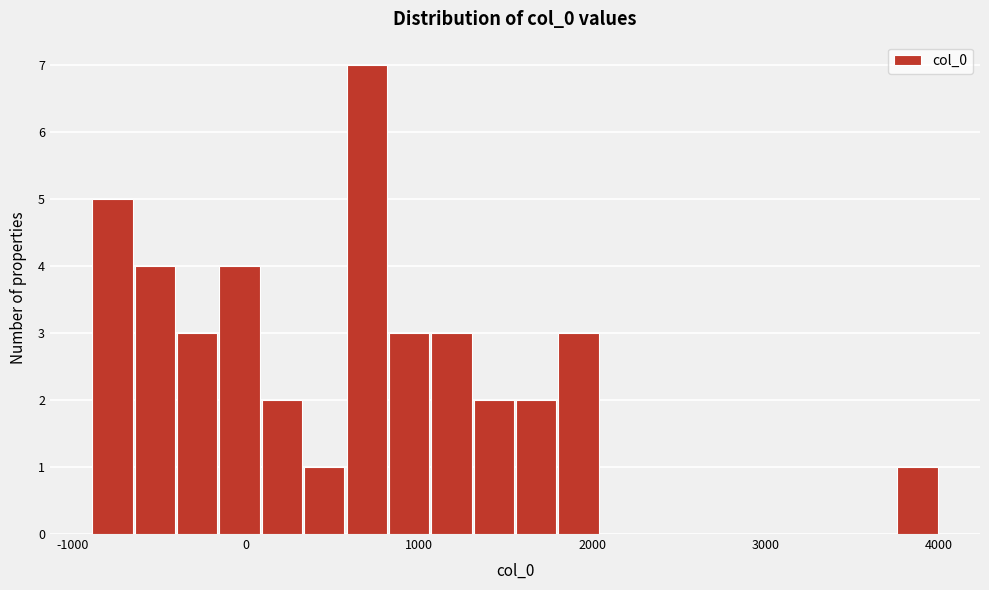

Around what value on the x-axis is the tallest bar? Give the approximate position of its centre, as read against the axis.

700